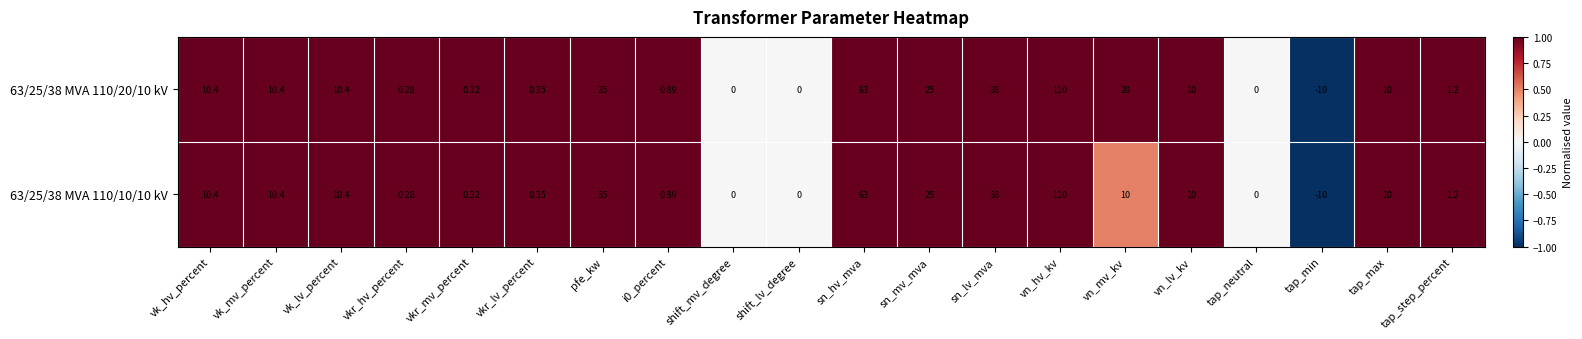

At which label is 63/25/38 MVA 110/20/10 kV closest to 50?

sn_lv_mva